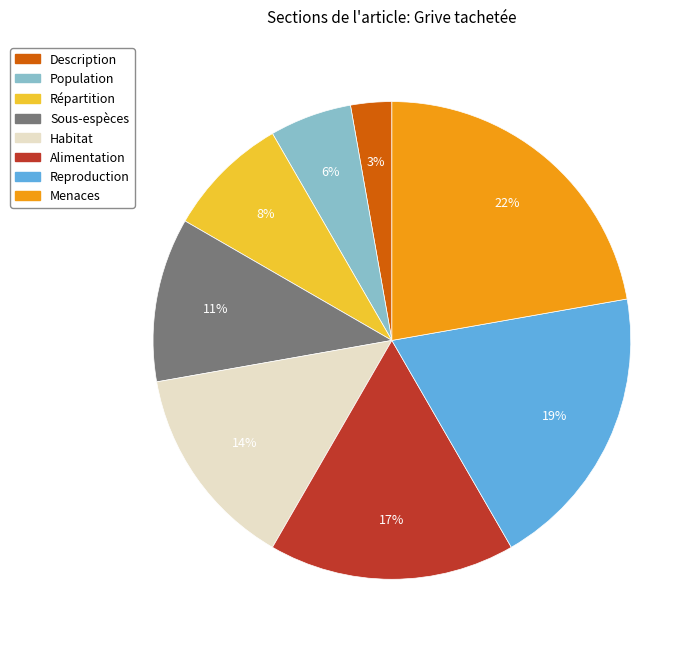

Does any single category account for the majority?

No